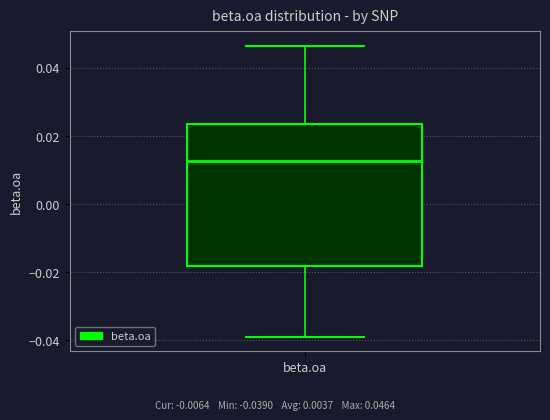

Where is the lower edge of the box for beta.oa on the y-axis? The values are not printed on the chart, so give them approximately, as read against the axis.

-0.018